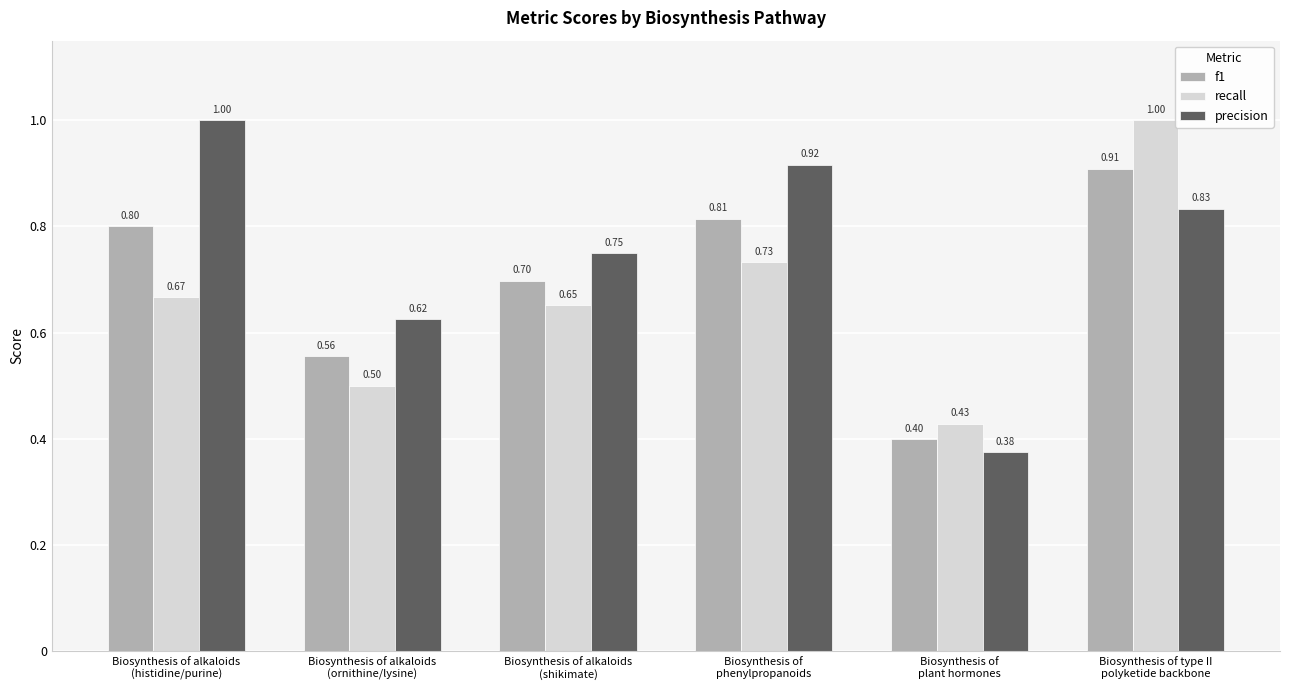

What is the sum of all recall values?

4.0